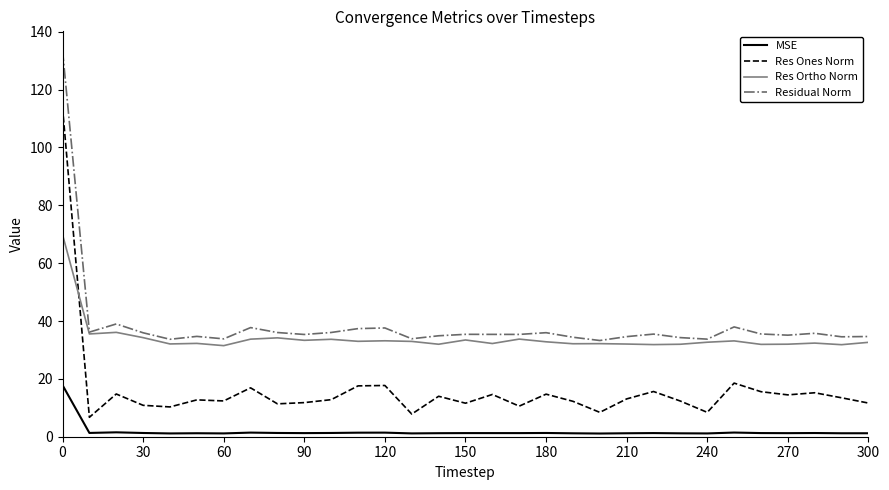

At how many categories does at least one series exceed 5?

31